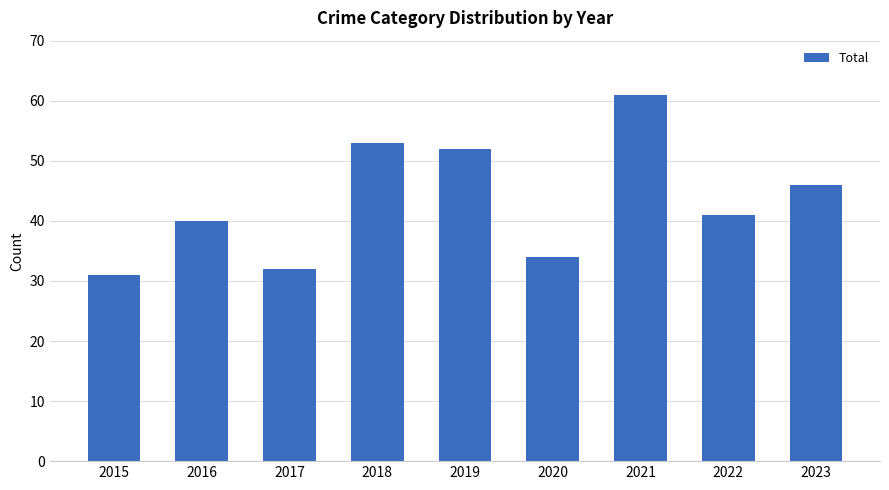

What is the ratio of the value at 2015 to the value at 2019?

0.6